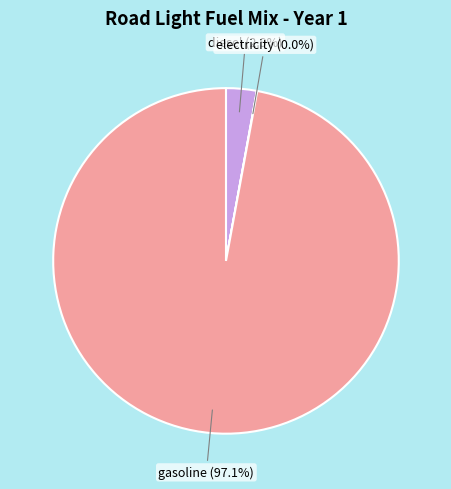

Which category has the biggest portion of the pie?

gasoline (97.1%)